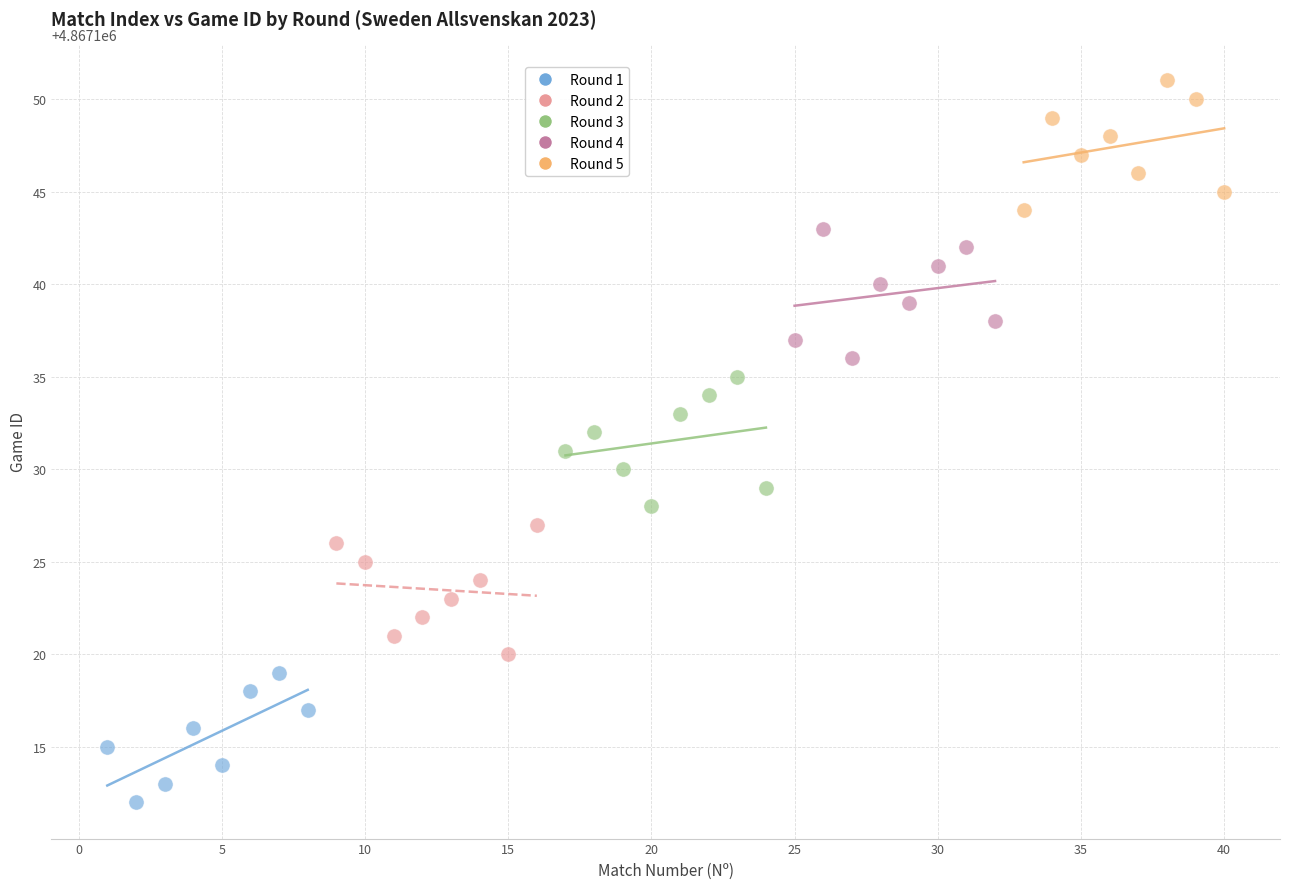

Which series reaches the minimum Y coordinate?

Round 1